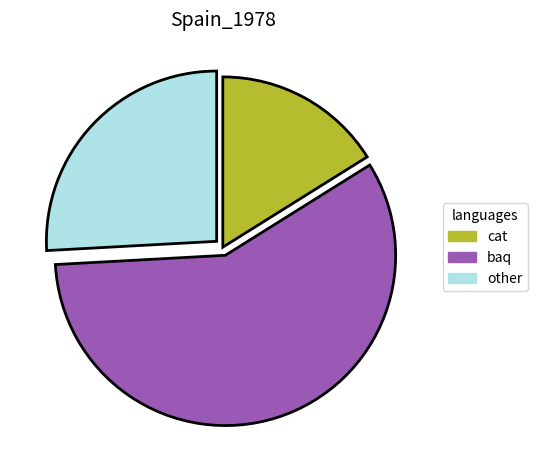

Is there any slice that represents more than half of the pie?

Yes